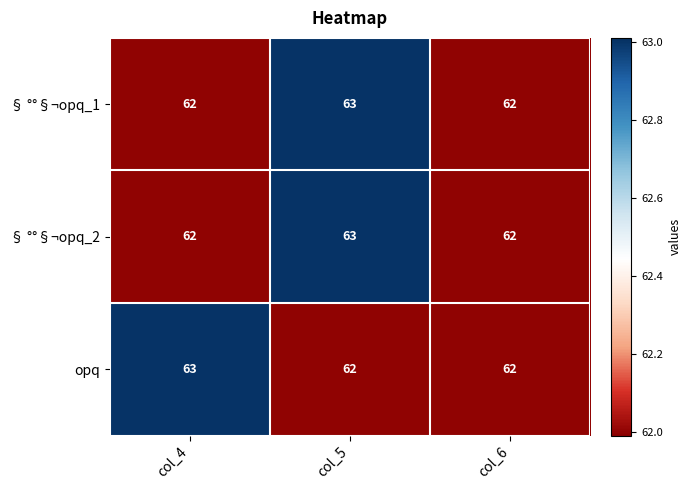

What is the average value of the § °°§¬opq_2 series?

62